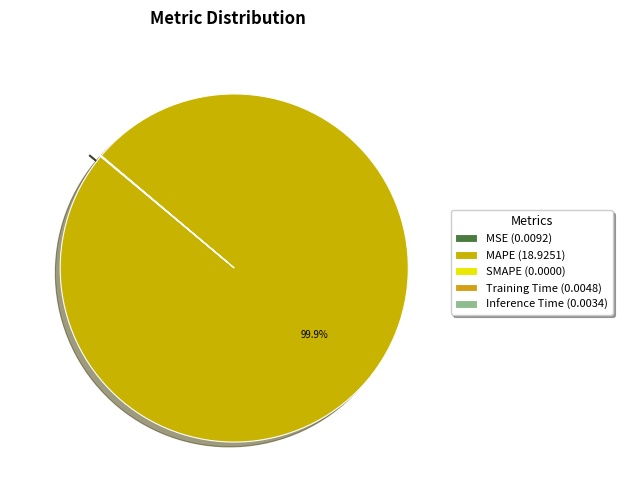

To the nearest percent, what percentage of the pie is MAPE?

100%